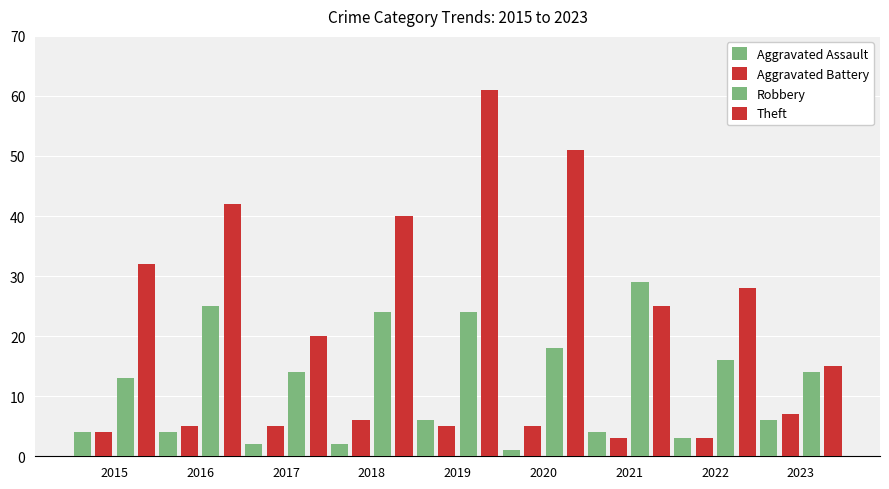

Reading left to right, what are all the values shown in this chart?

Aggravated Assault: 4	4	2	2	6	1	4	3	6
Aggravated Battery: 4	5	5	6	5	5	3	3	7
Robbery: 13	25	14	24	24	18	29	16	14
Theft: 32	42	20	40	61	51	25	28	15